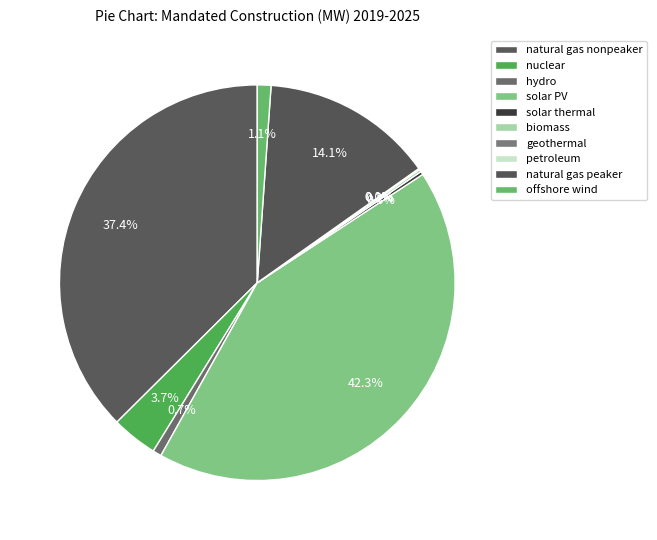

Which category has the smallest portion of the pie?

petroleum